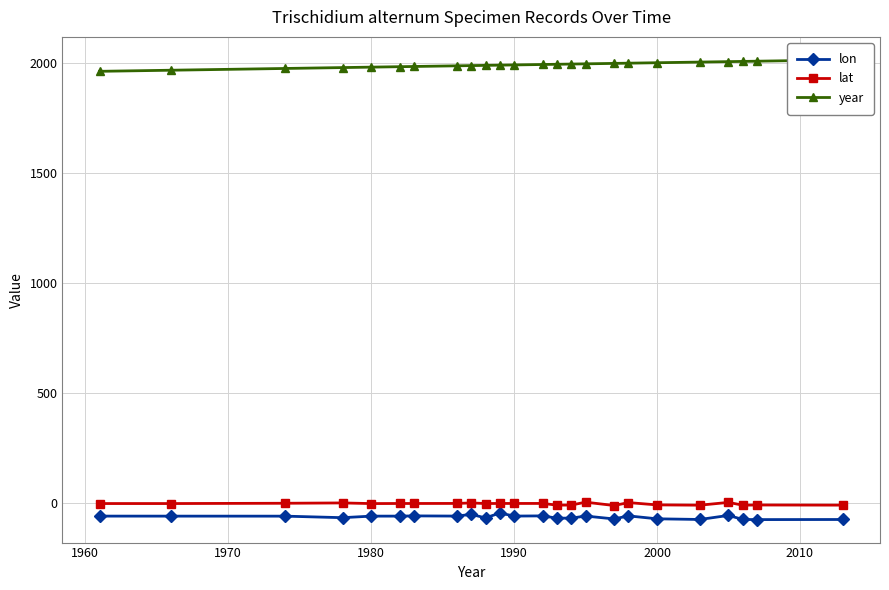

List the series in order of their peak value, lowest first.

lon, lat, year